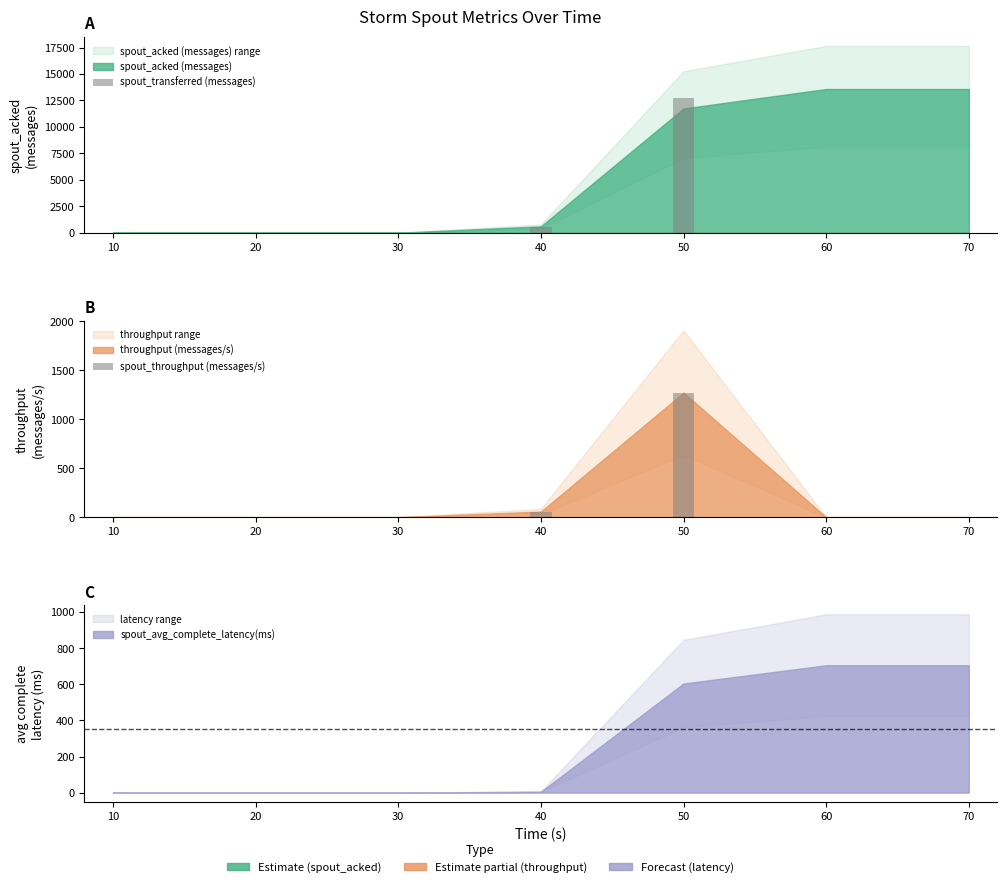

What is the sum of all spout_transferred (messages) values?

13340